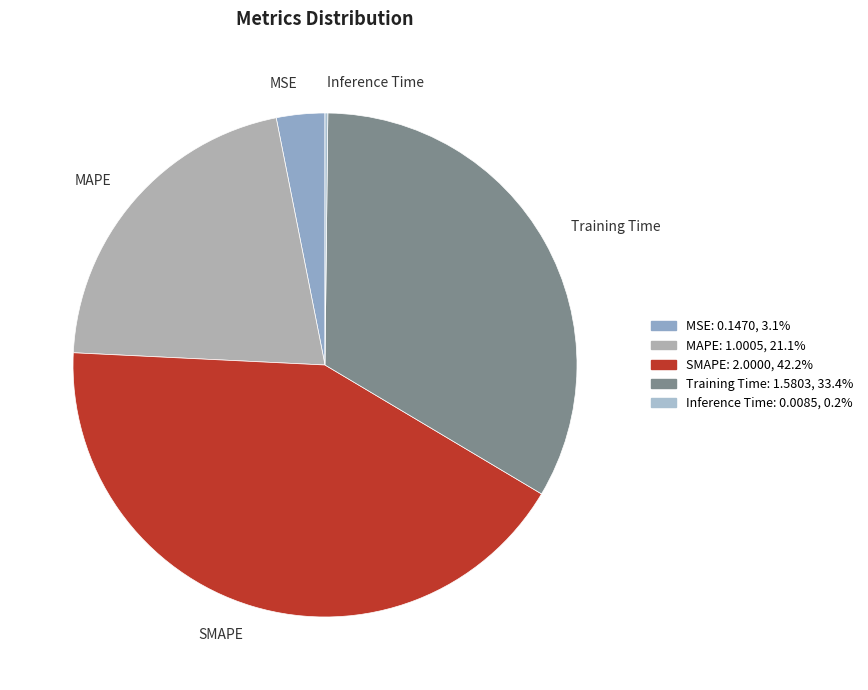

What is the ratio of the value at Training Time to the value at MAPE?

1.6